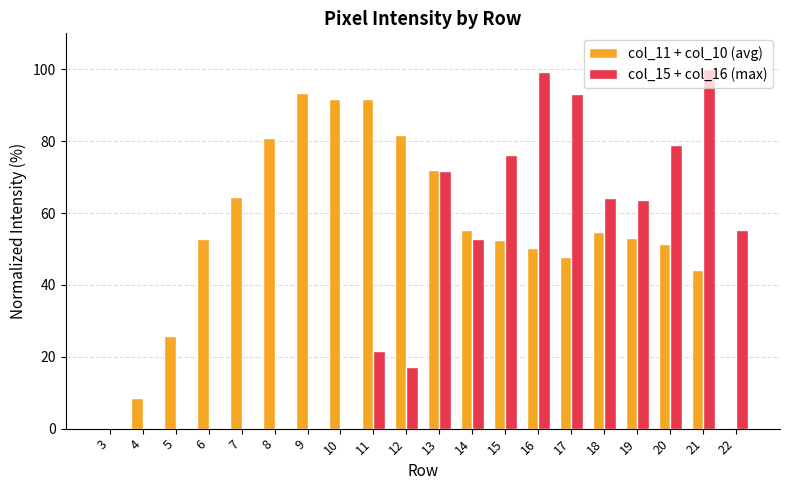

Which series has the largest range (max minus min)?

col_15 + col_16 (max)